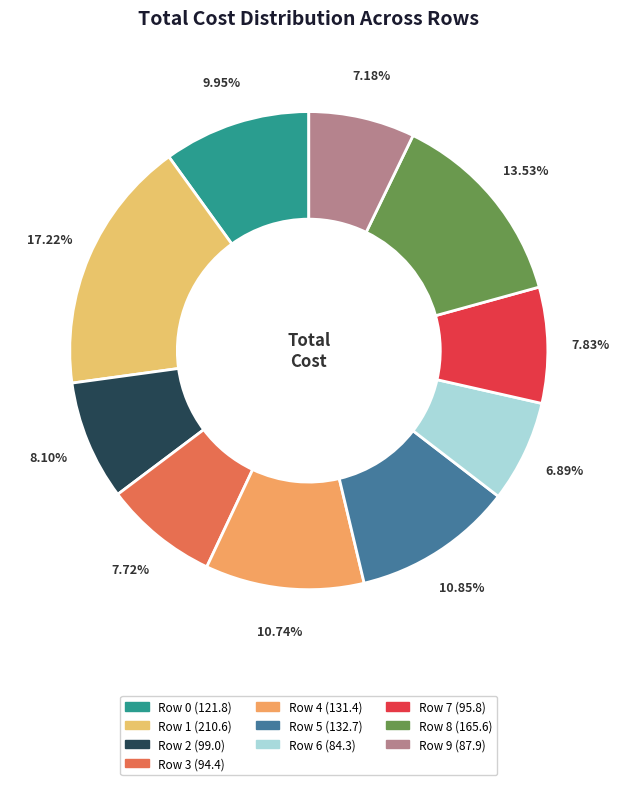

What is the total percentage of Row 7 and Row 1?

25.0%